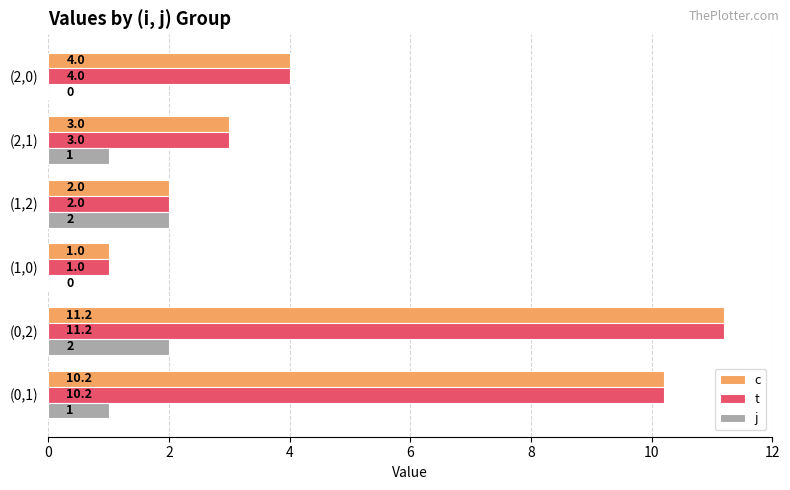

What is the maximum value for j?

2.0